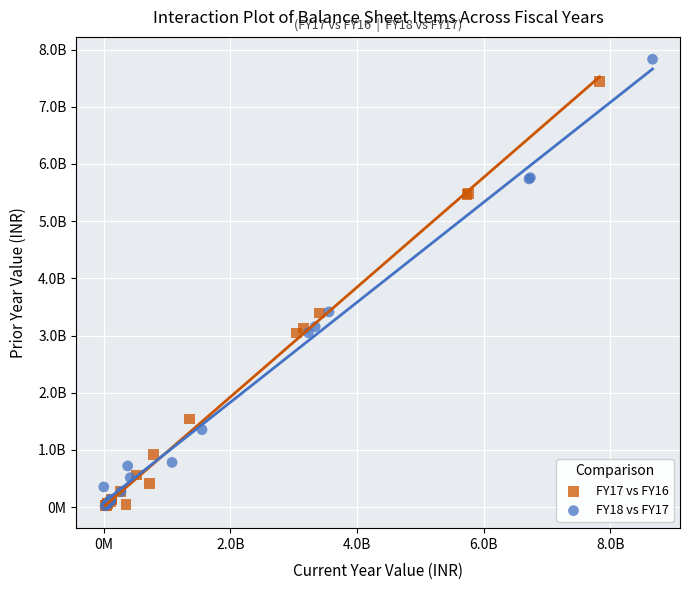

Which series contains the highest Y value?

FY18 vs FY17